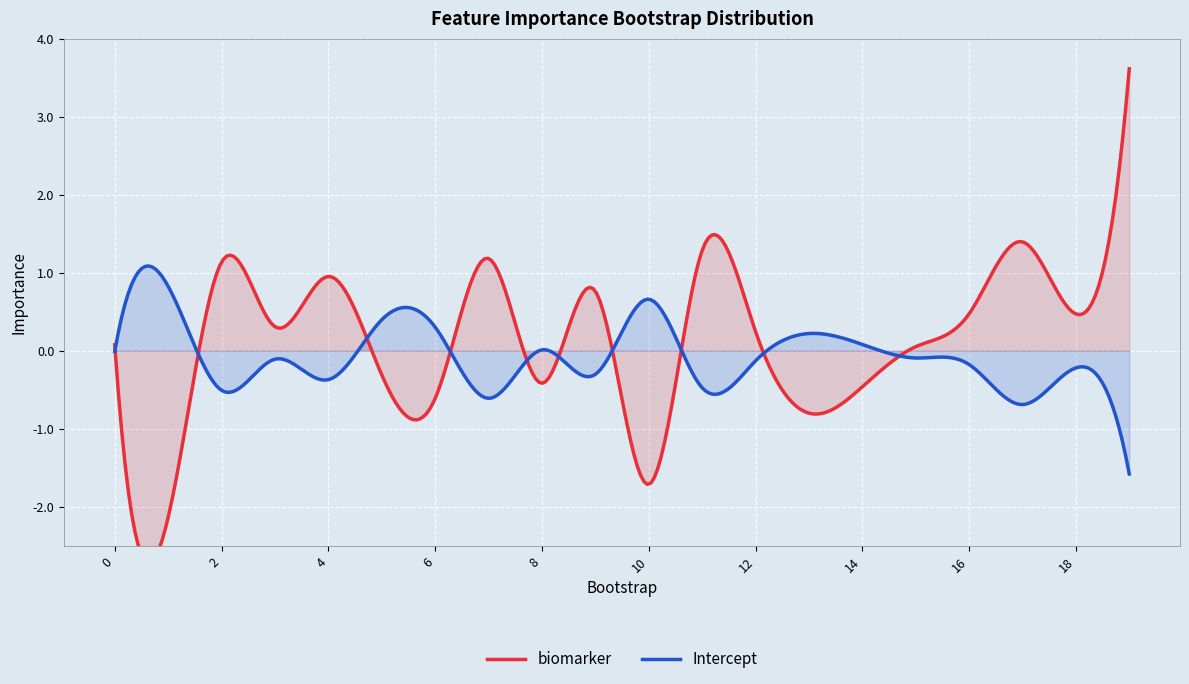

Which series has the largest total across all categories?

biomarker